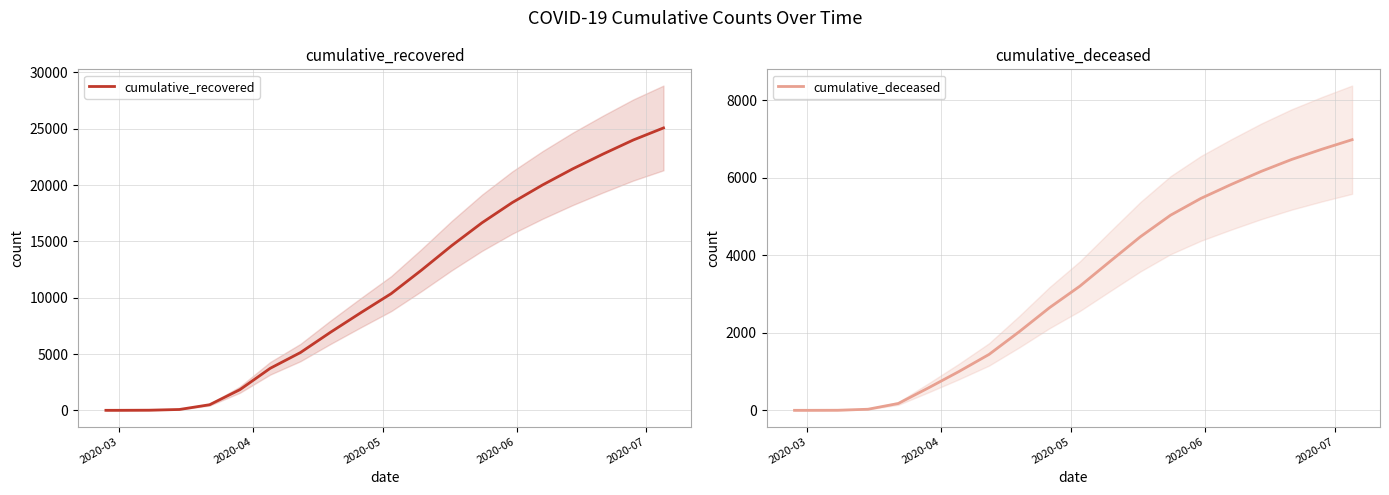

What is the highest value of the cumulative_recovered series?

25068